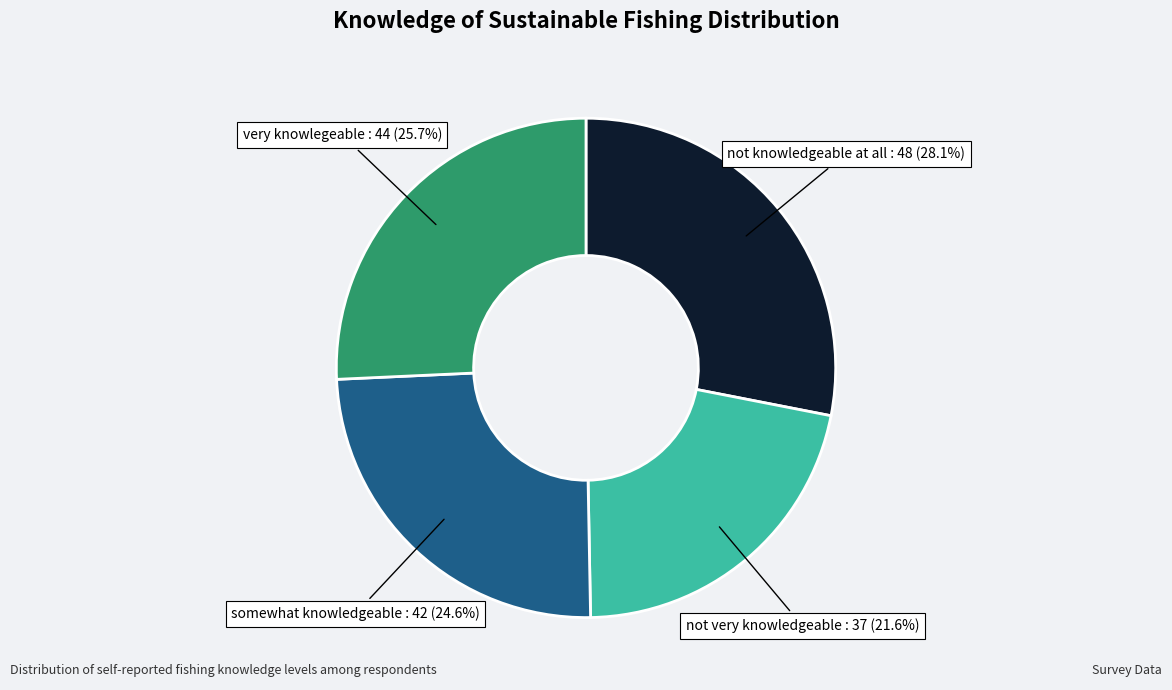

Does any single category account for the majority?

No